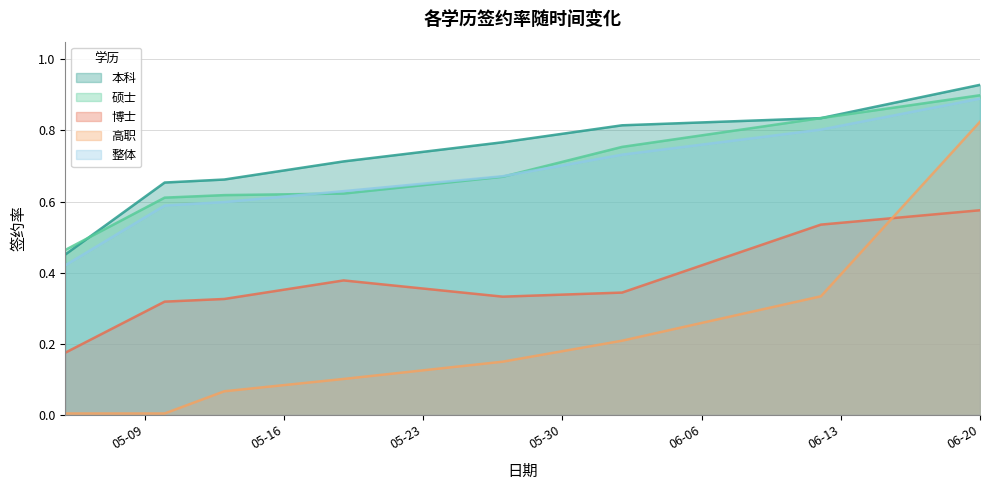

Is the value of 整体 at 2016-05-27 greater than the value of 高职 at 2016-05-10?

Yes